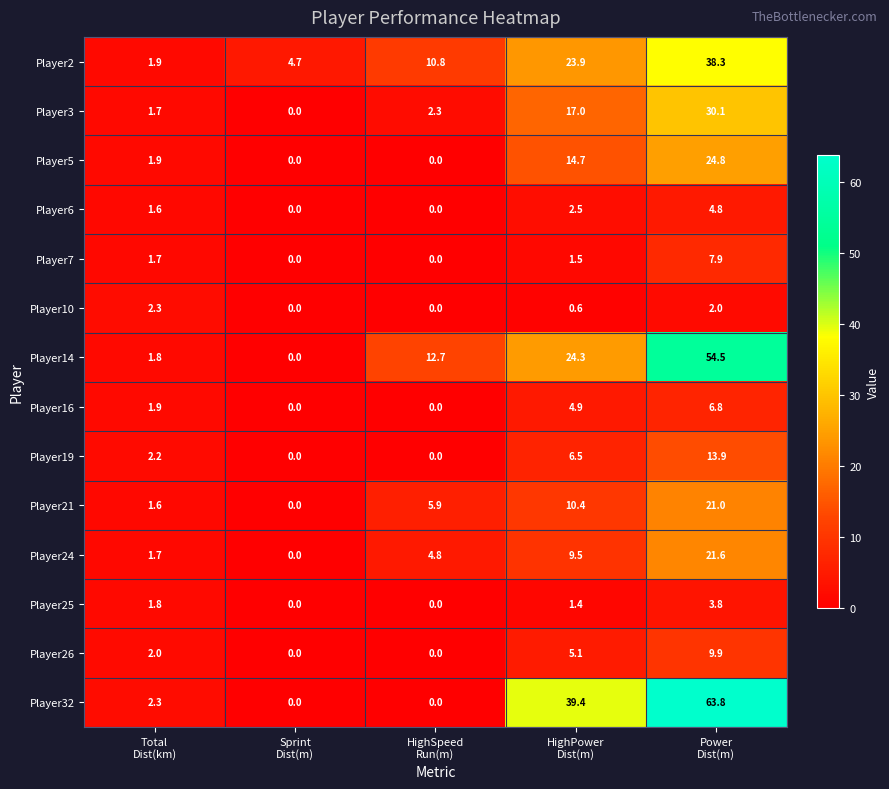

Which series changed the most between Sprint
Dist(m) and HighPower
Dist(m)?

Player32